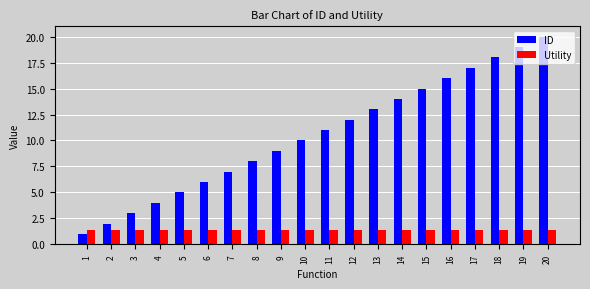

Is it true that ID equals 6.9 at 16?

False